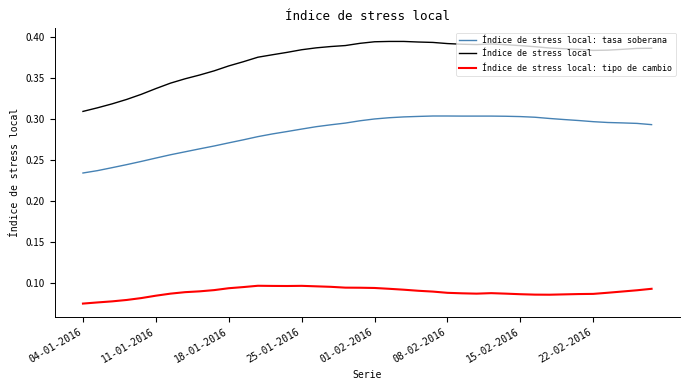

Rank the series by their average value, from highest to lowest.

Índice de stress local, Índice de stress local: tasa soberana, Índice de stress local: tipo de cambio